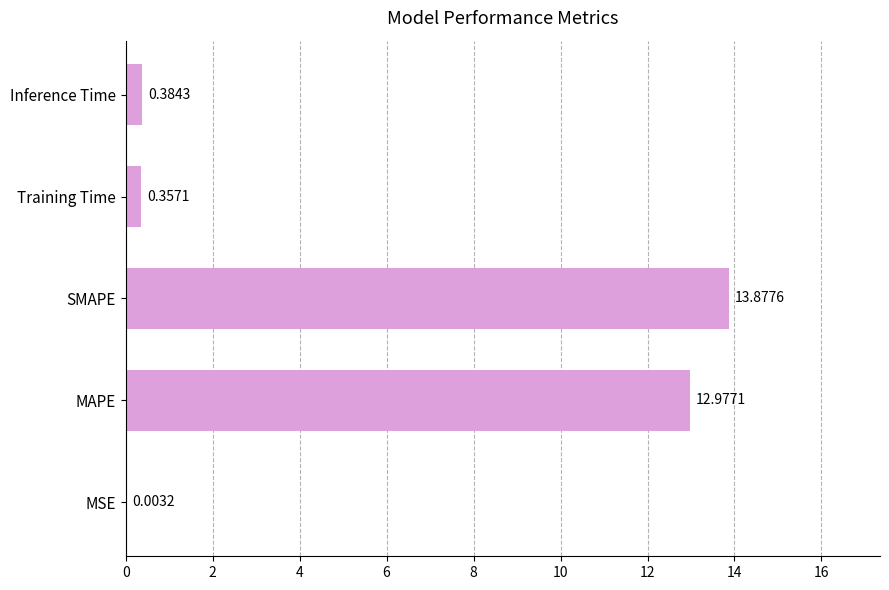

Approximately how many times larger is the value at SMAPE compared to MAPE?

1.1